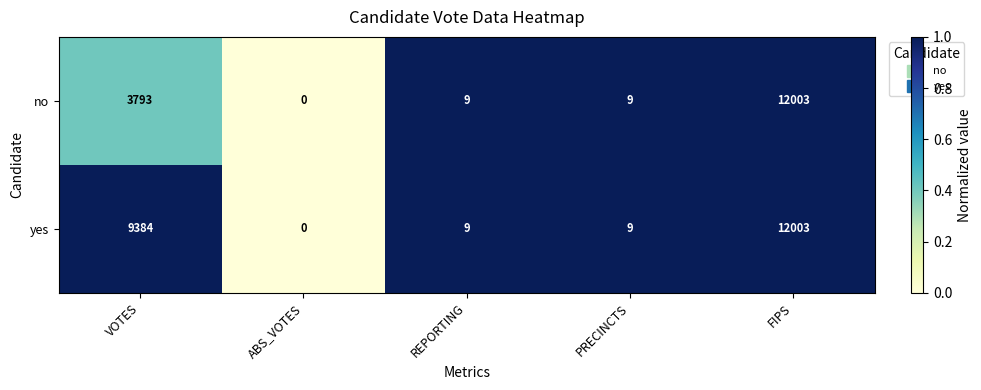

What is the difference between the second highest and second lowest values in the yes series?

9375